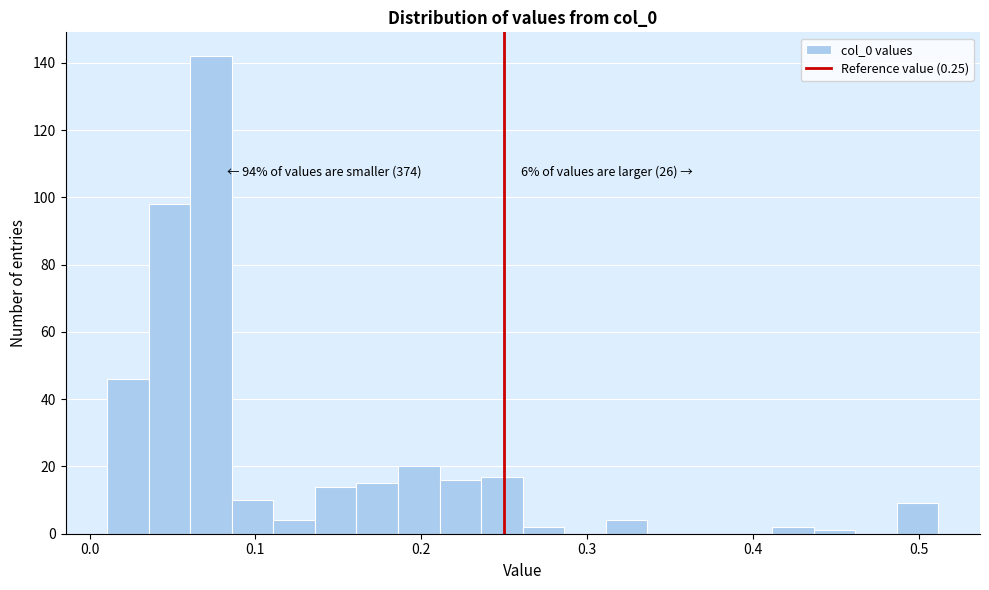

Read against the x-axis, roughly where is the centre of the tallest bar?

0.07